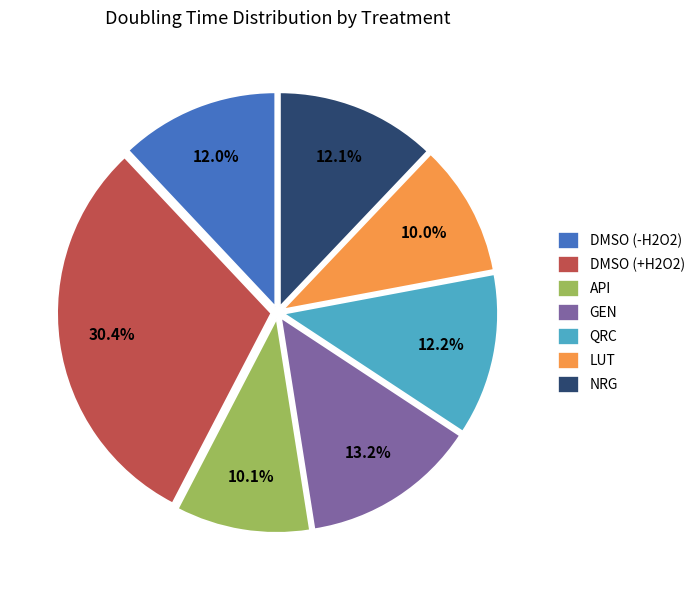

Do QRC and DMSO (-H2O2) together represent more than half of the pie?

No